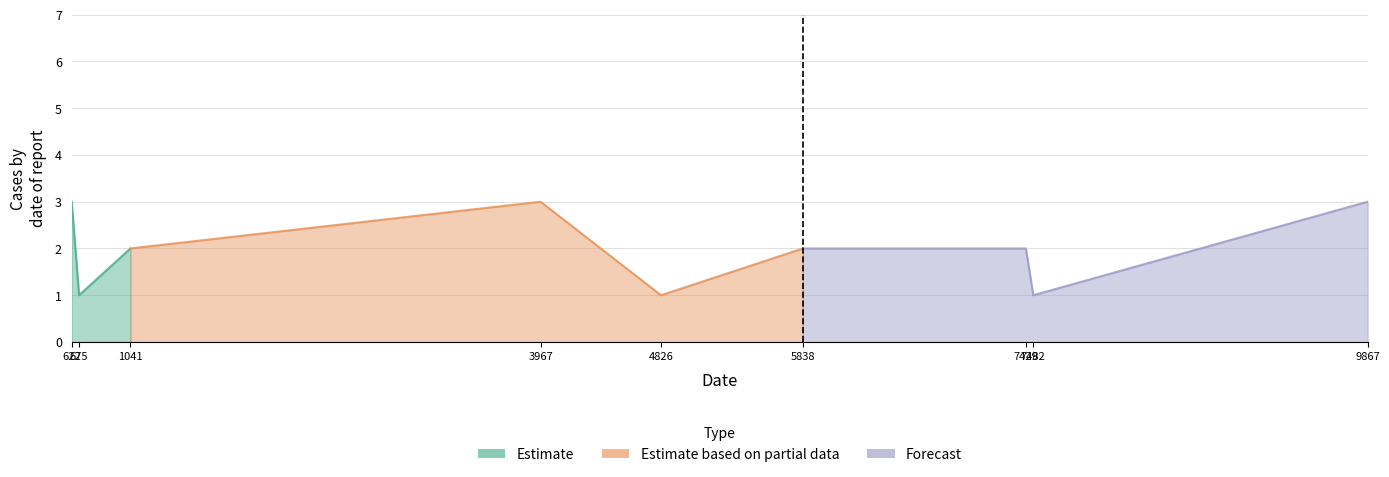

What is the difference between the second highest and minimum values?

2